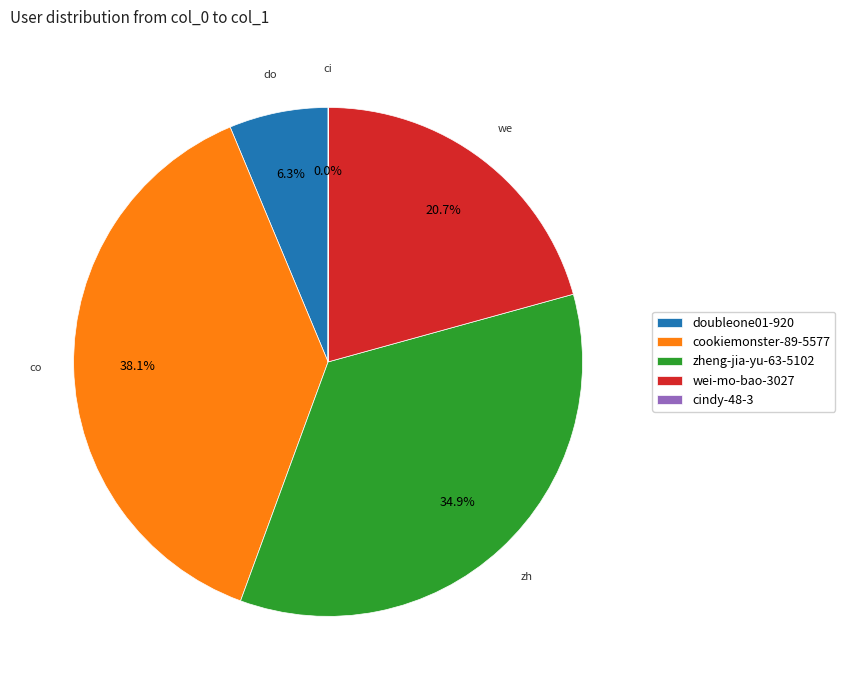

Between zheng-jia-yu-63 and wei-mo-bao, which is larger?

zheng-jia-yu-63